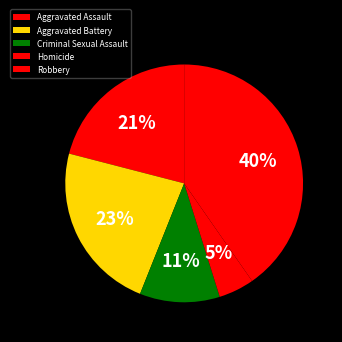

Which slice is the largest?

Robbery